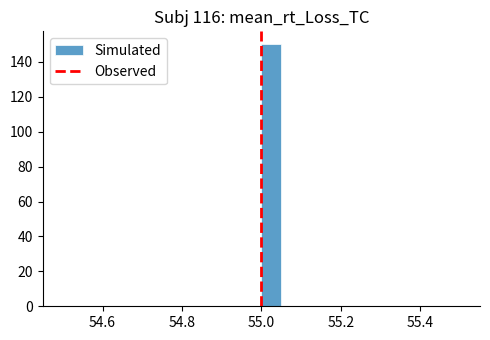

Read against the x-axis, roughly where is the centre of the tallest bar?

55.02